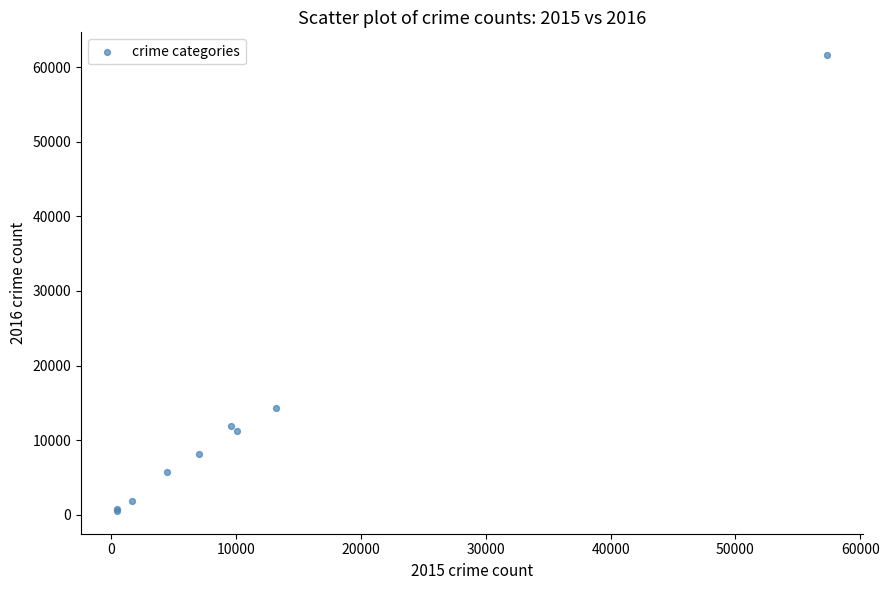

What Y value in the scatter plot is closest to 31067?

14289